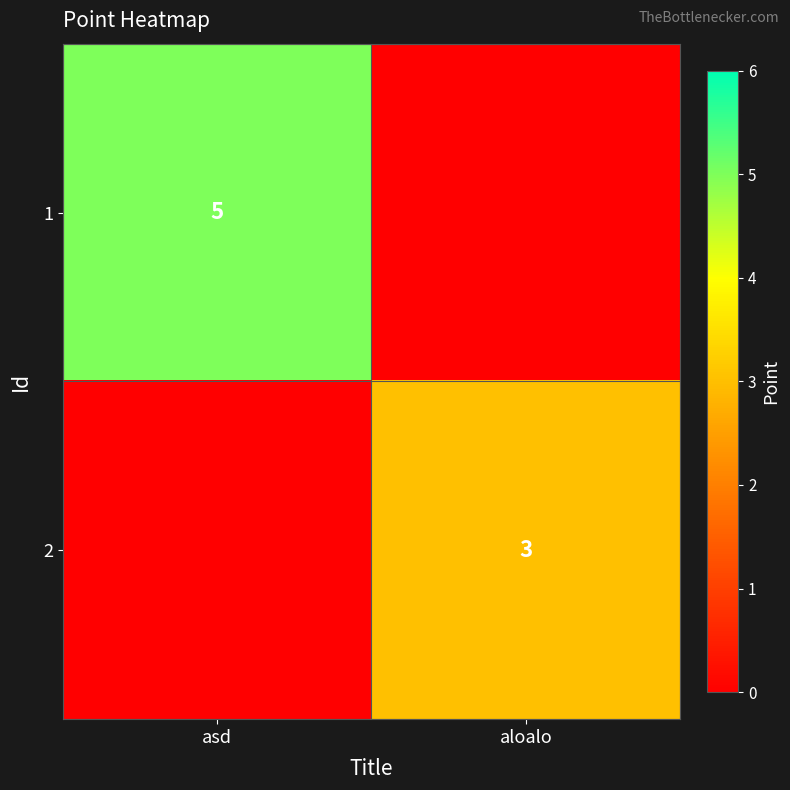

Is it true that 1 equals 2 at asd?

False